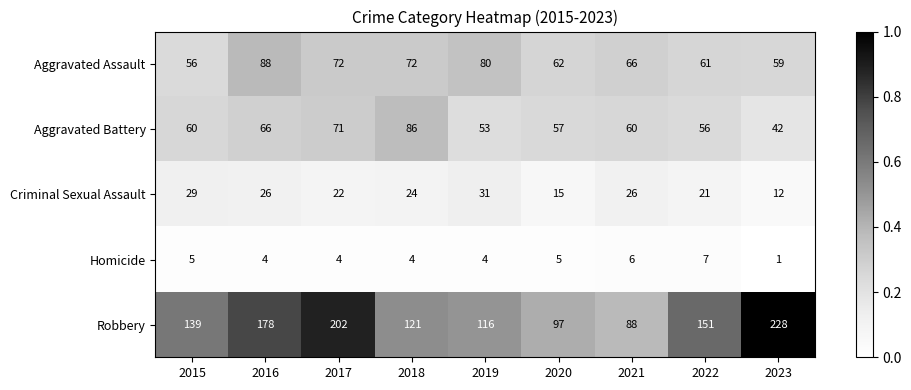

What is the lowest value of the Criminal Sexual Assault series?

12